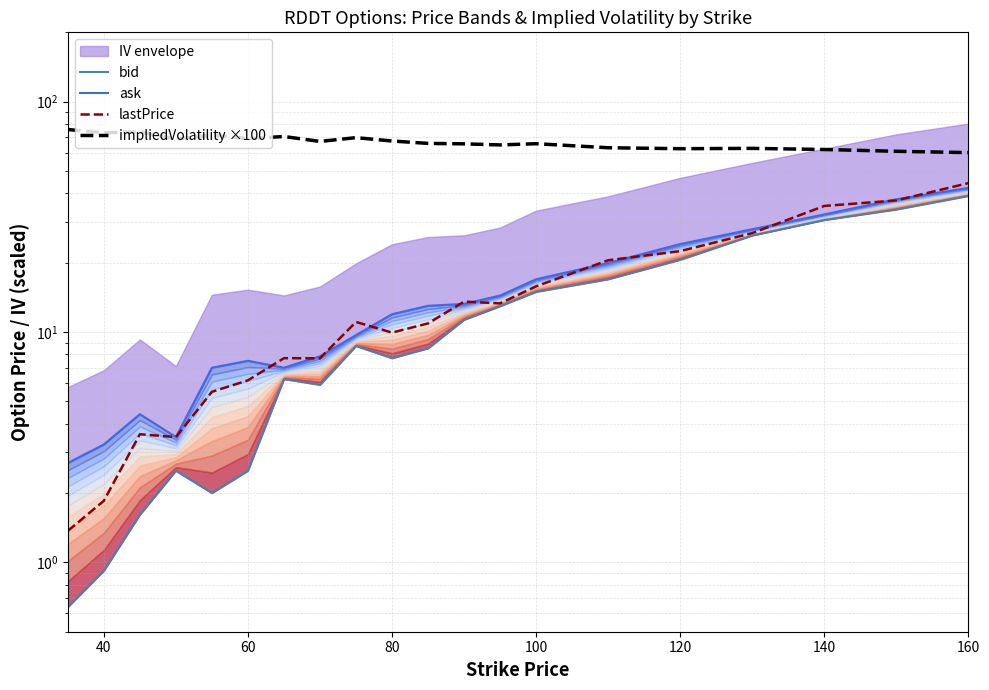

Rank the series by their maximum value, from highest to lowest.

impliedVolatility ×100, lastPrice, ask, bid